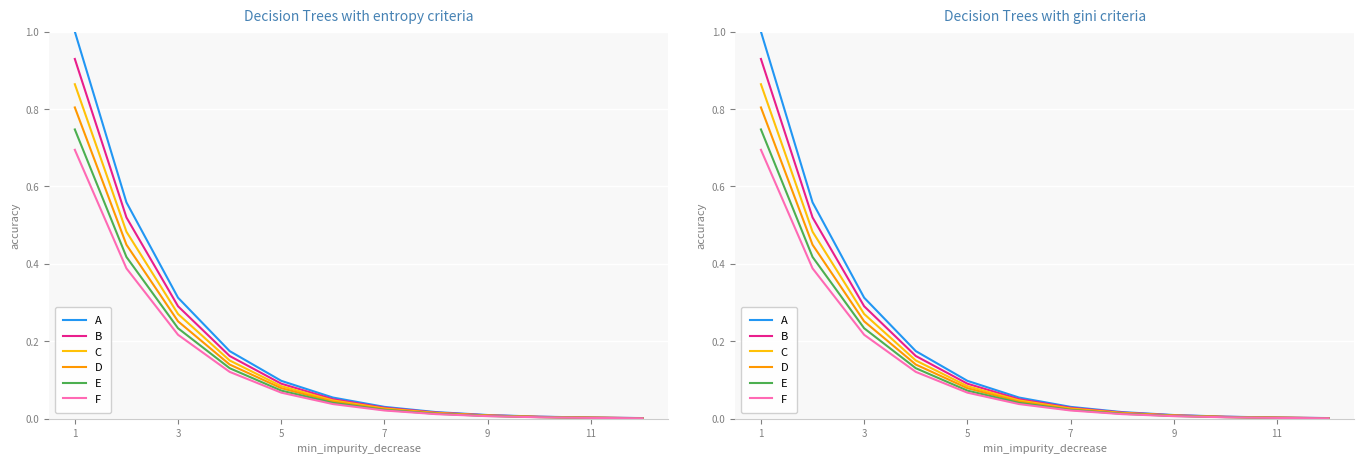

List the series in order of their peak value, lowest first.

F, E, D, C, B, A